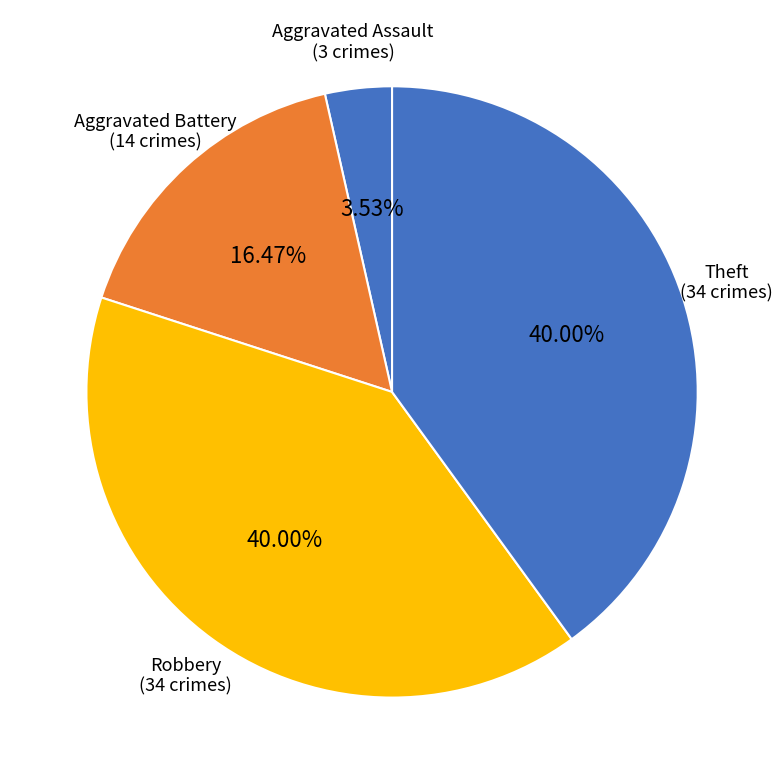

Count the number of slices in the pie.

4